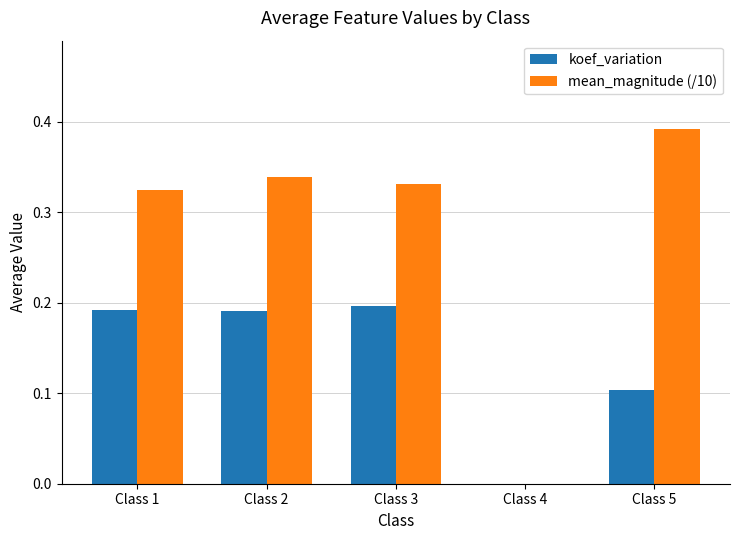

The koef_variation series shows 0.2 at Class 2. True or false?

True